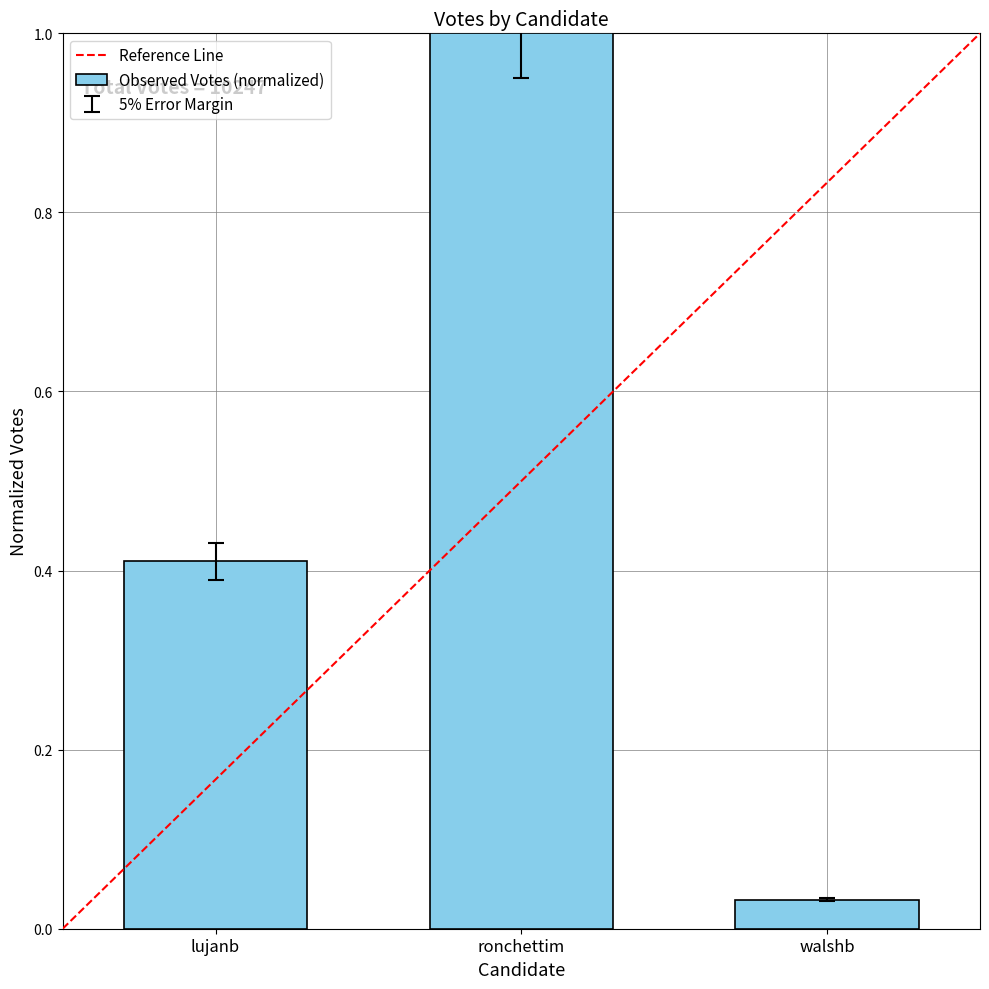

The value at ronchettim is 1.3. True or false?

False